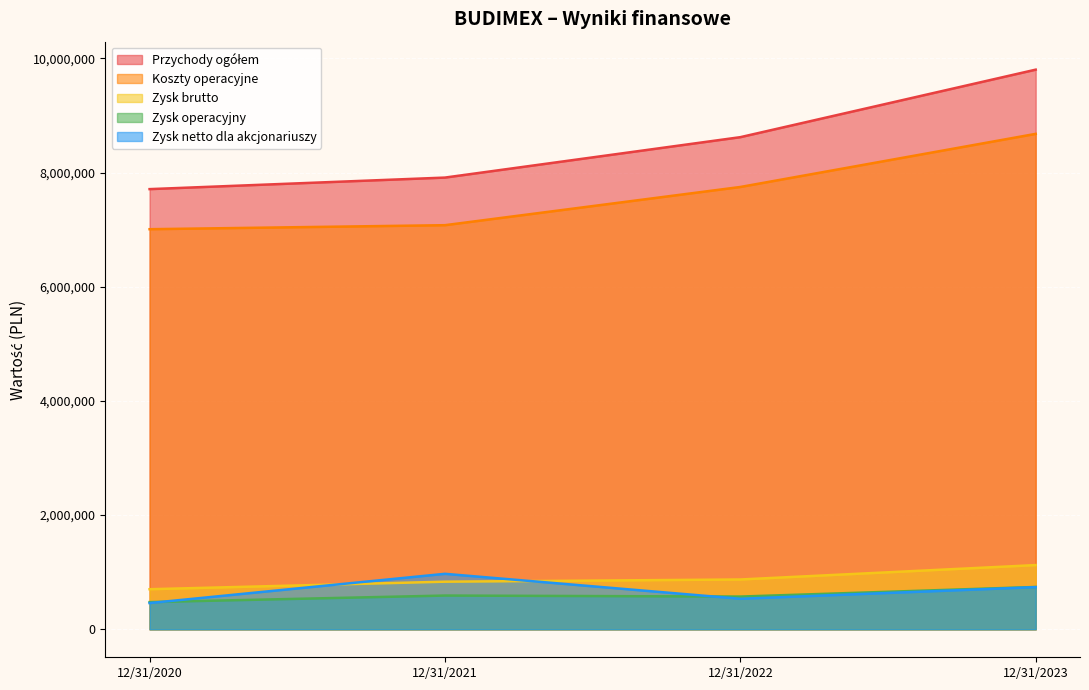

Between 12/31/2021 and 12/31/2020, which is larger?

12/31/2021